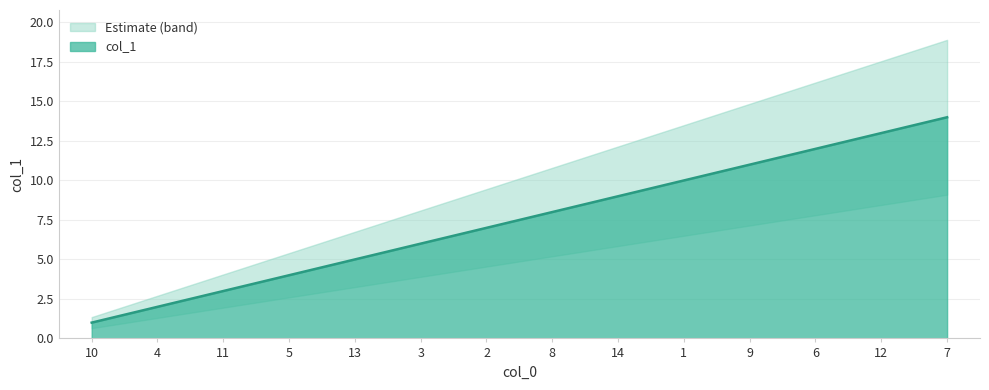

What position from the right is 7?

1